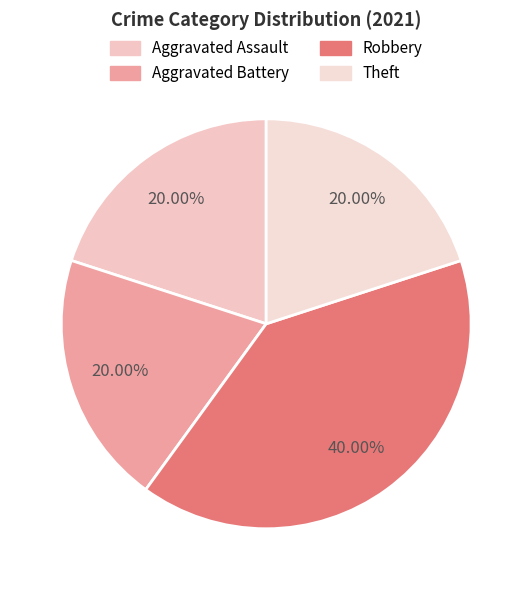

Which slice is the largest?

Robbery